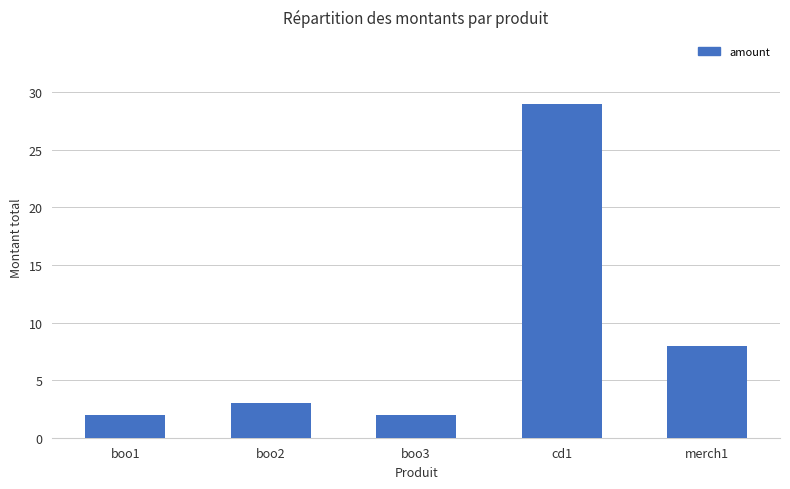

The value at merch1 is 8. True or false?

True